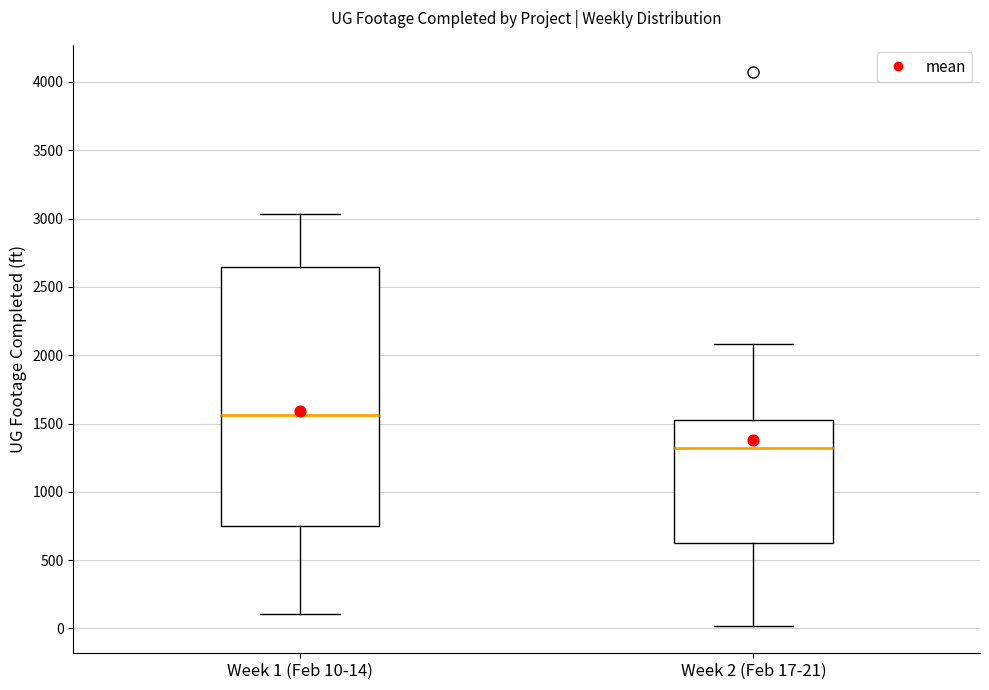

Where is the upper edge of the box for Week 2 (Feb 17-21) on the y-axis? The values are not printed on the chart, so give them approximately, as read against the axis.

1550